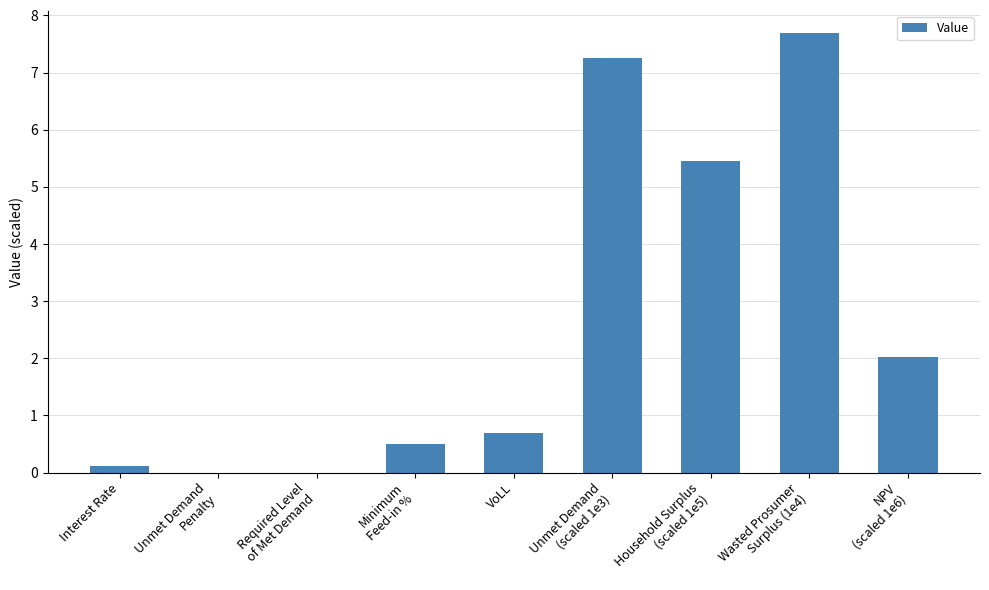

What is the maximum value shown in the chart?

7.7